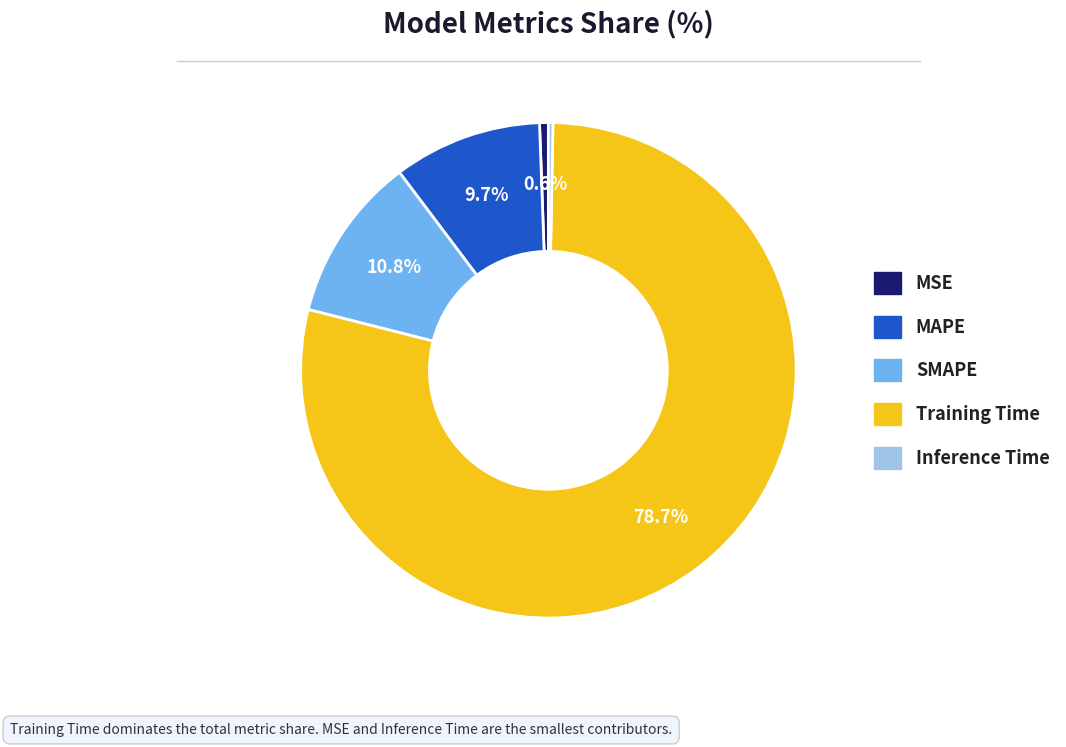

Which slice is the largest?

Training Time